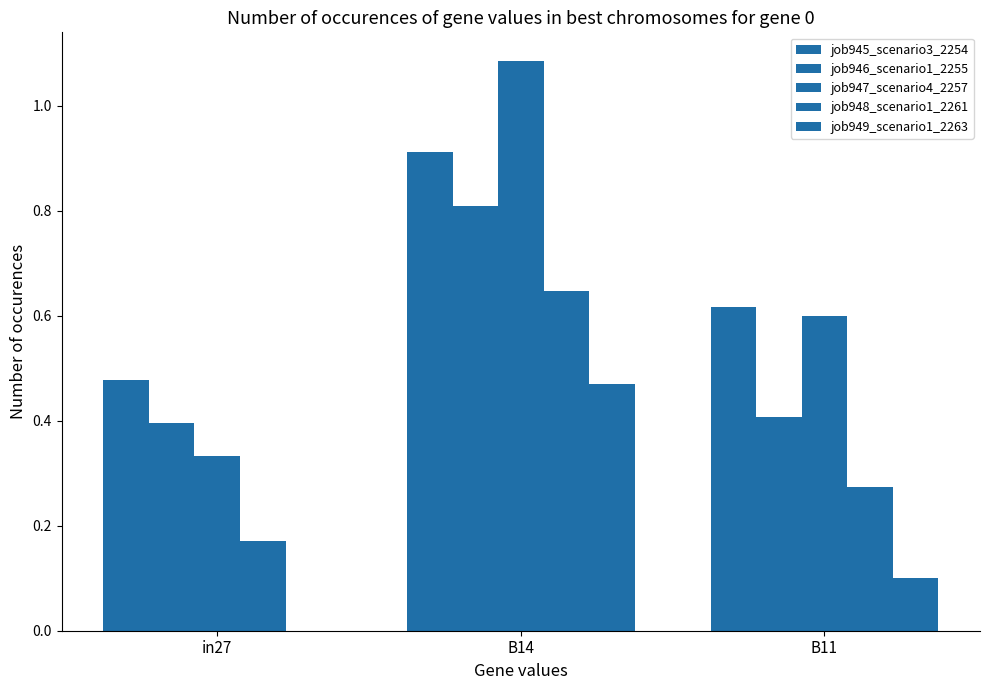

Which series has the widest spread of values?

job947_scenario4_2257